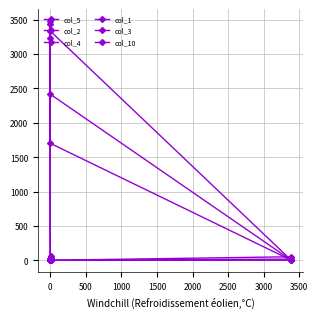

True or false: col_3 and col_10 cross at least once.

True